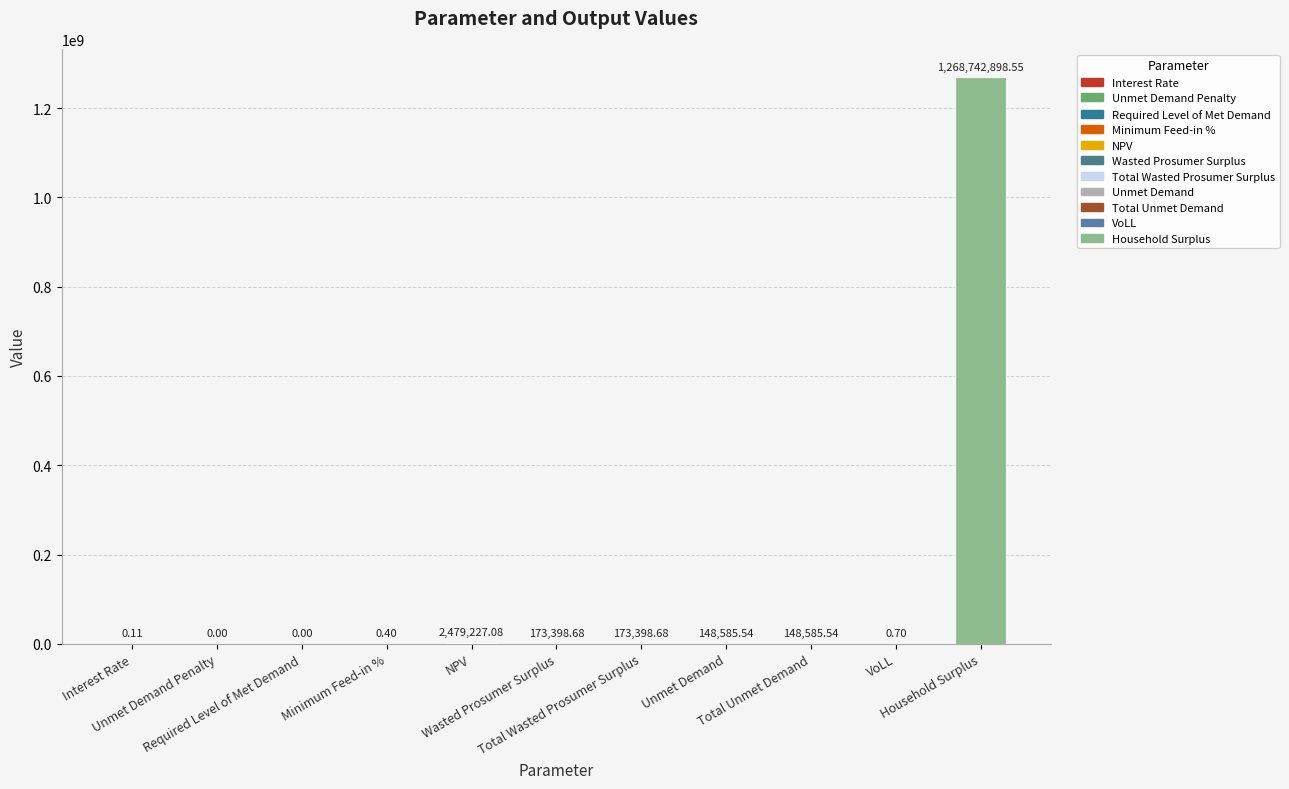

What is the sum of all values?

1271866095.3